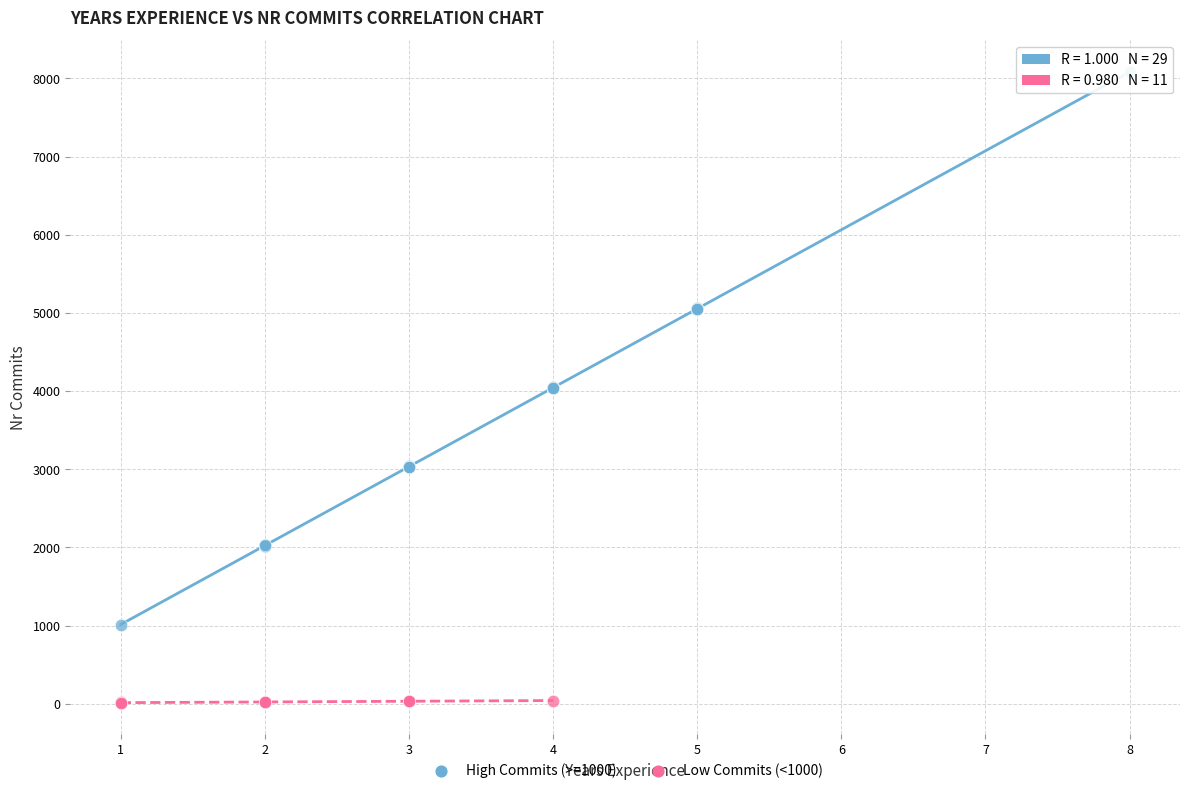

Which series reaches the minimum Y coordinate?

Low Commits (<1000)